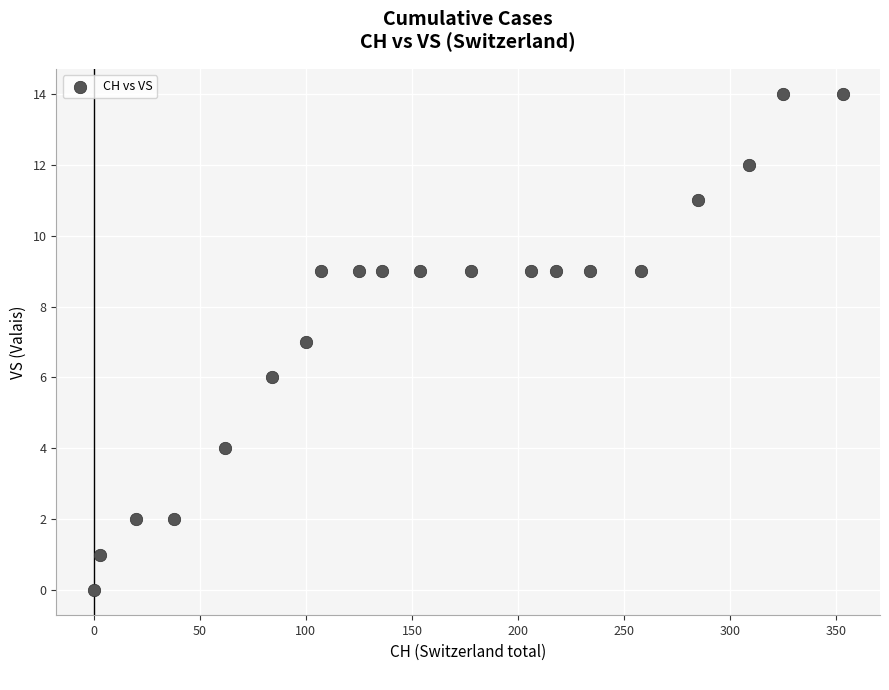

What is the range of X values (max minus min)?

353